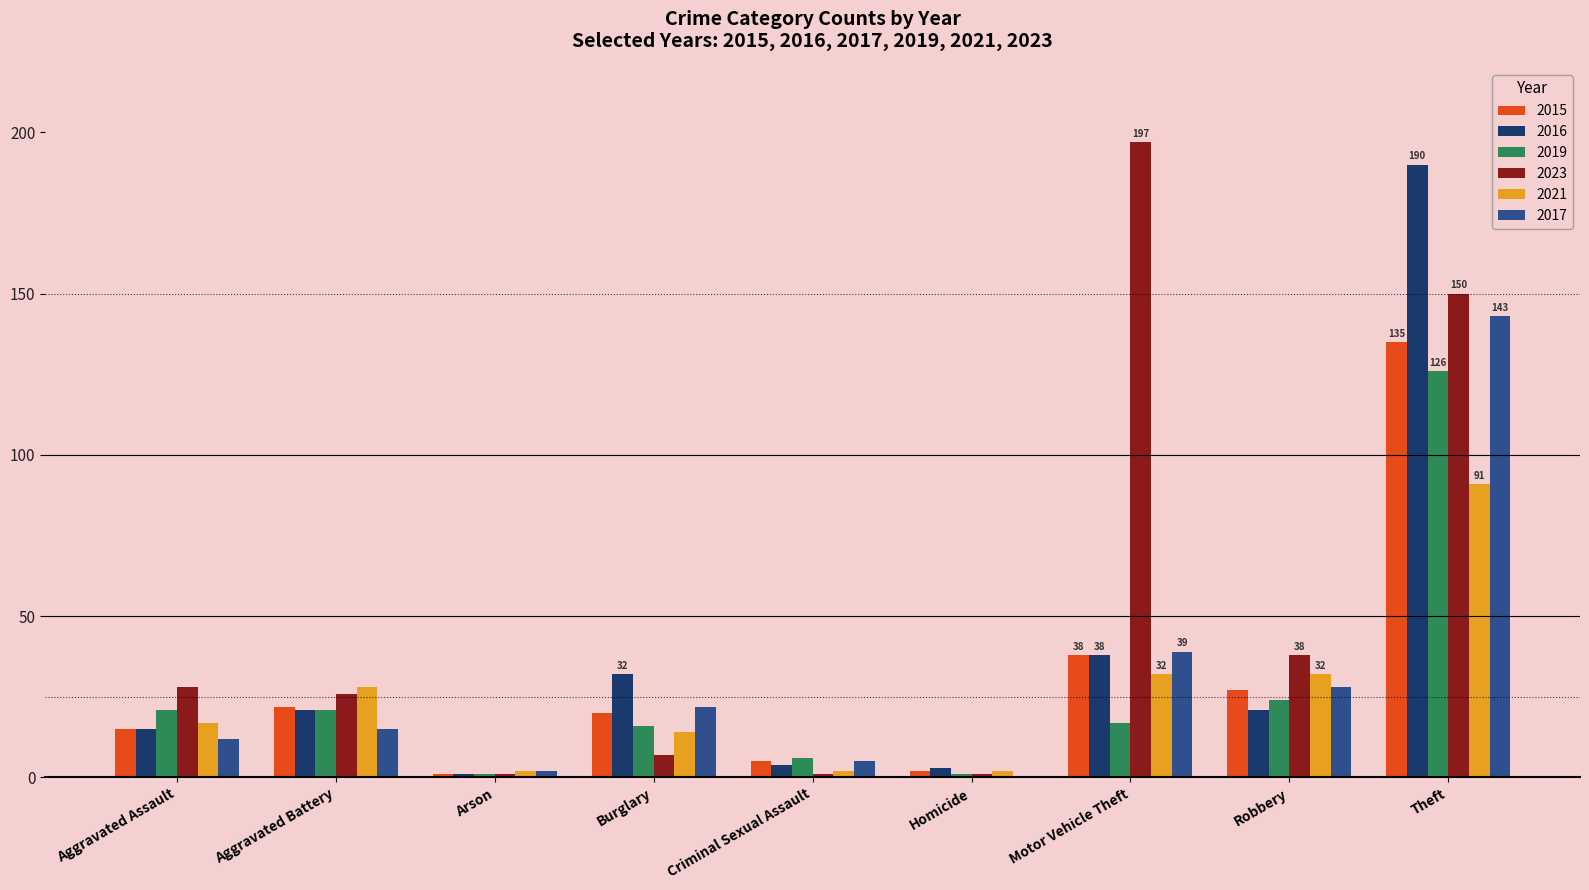

Where is 2015 nearest to the value 68?

Motor Vehicle Theft